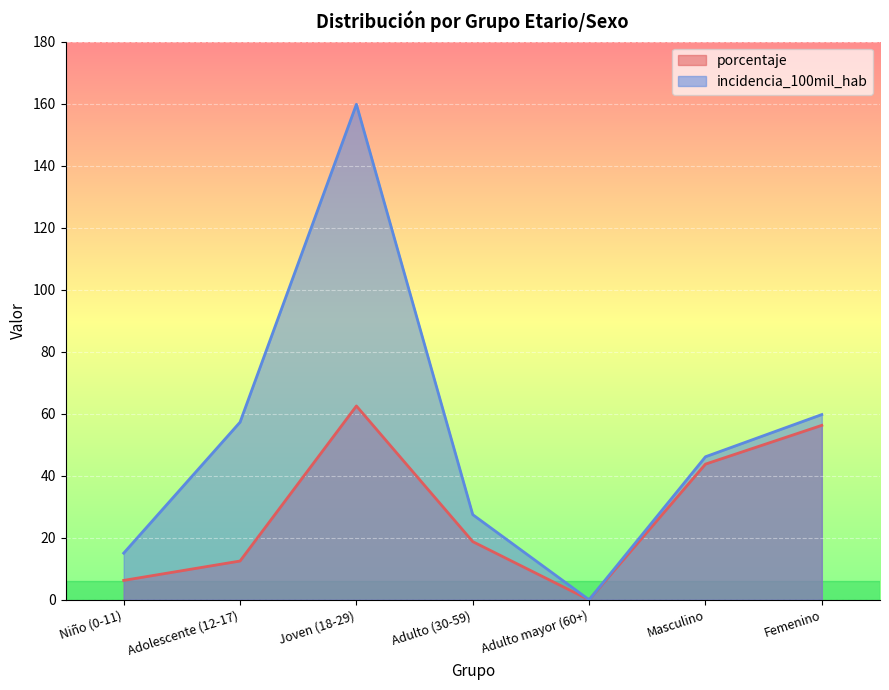

Is the value of incidencia_100mil_hab at Niño (0-11) greater than the value of porcentaje at Adulto mayor (60+)?

Yes